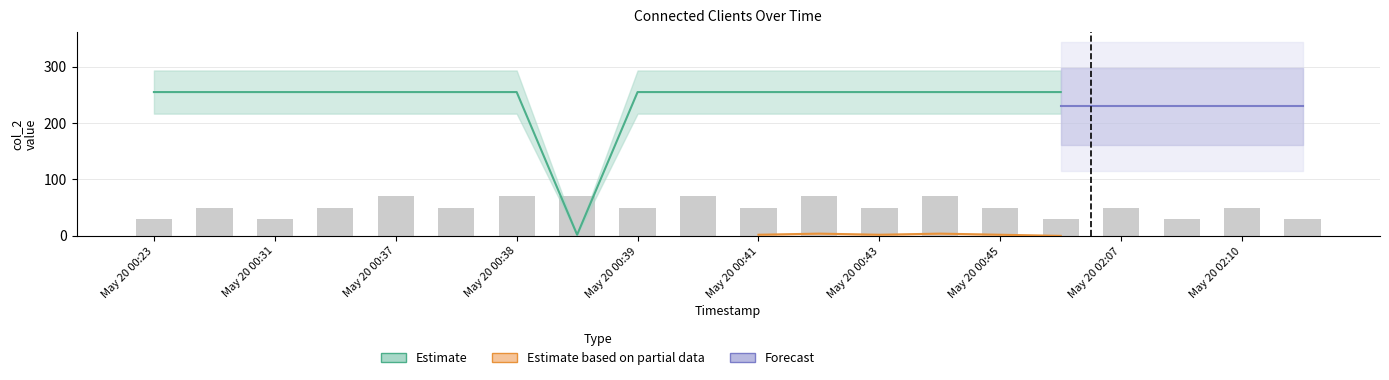

What is the minimum value shown in the chart?

2